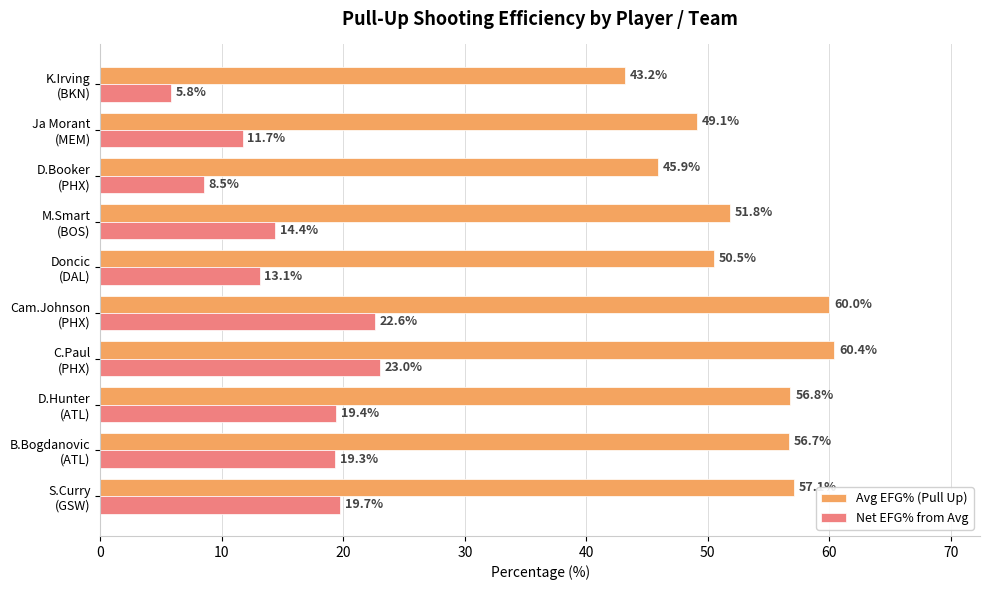

List the series in order of their overall mean, highest first.

Avg EFG% (Pull Up), Net EFG% from Avg